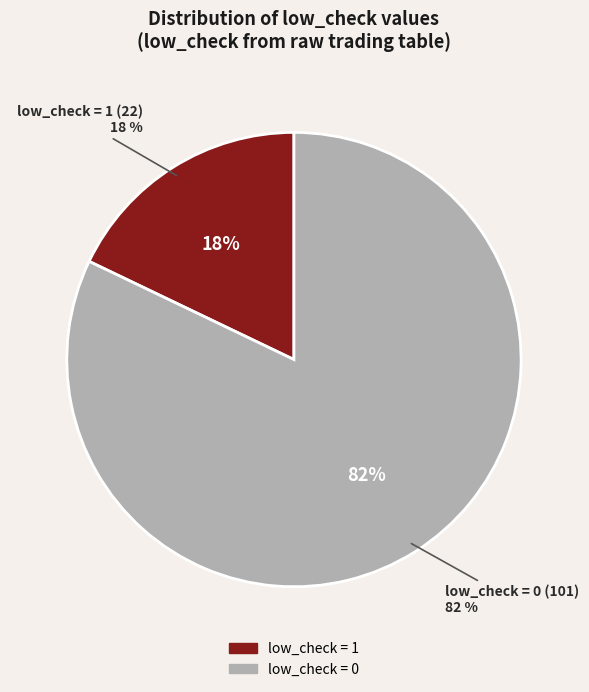

How many slices are in this pie chart?

2